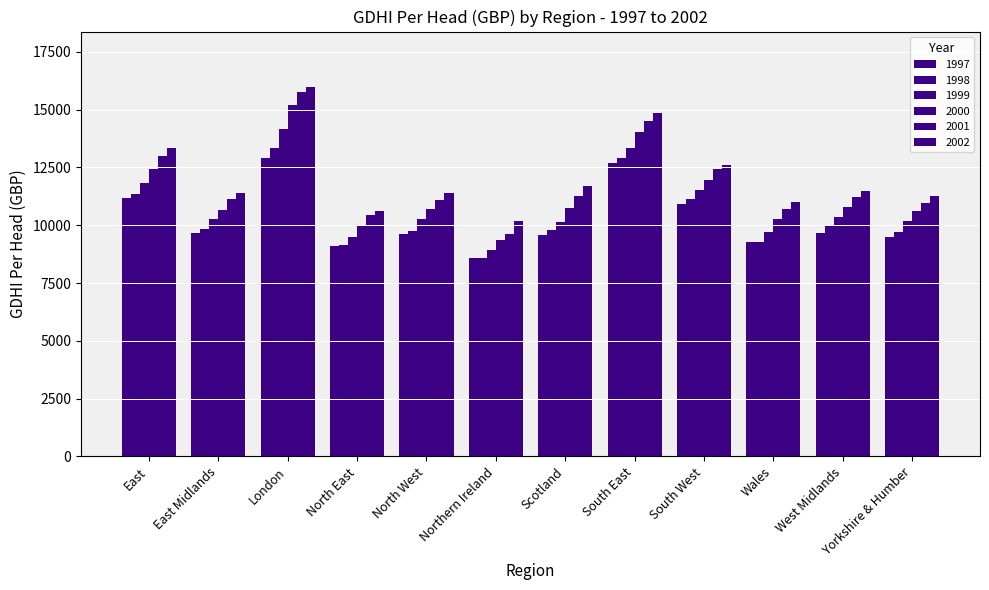

Between South East and East, which is larger?

South East